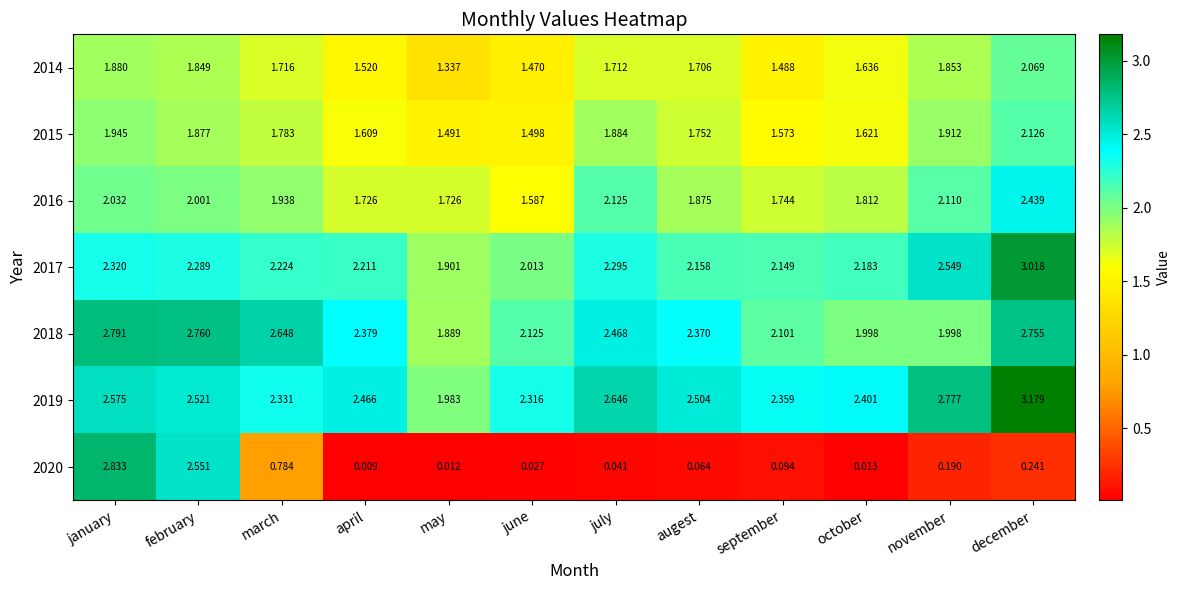

At which label does 2018 first exceed 2?

january